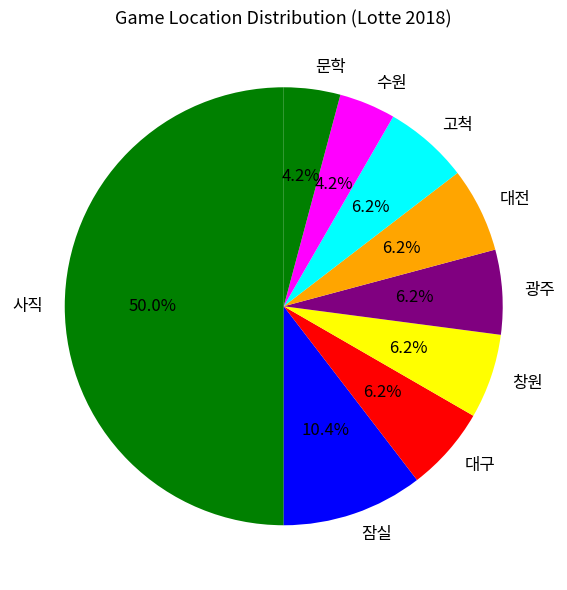

What percentage is the 창원 slice, to the nearest percent?

6%